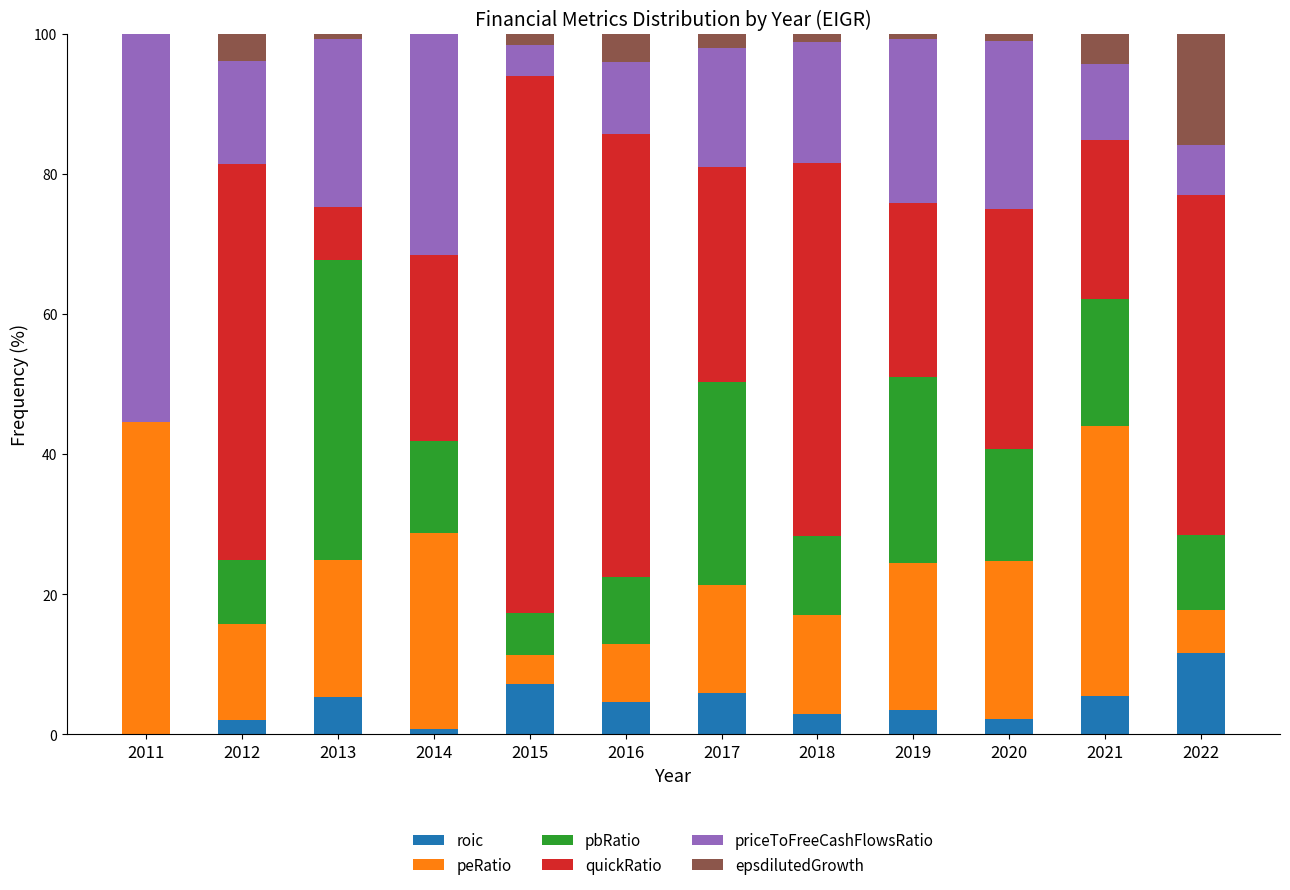

What is the maximum value for roic?

11.7